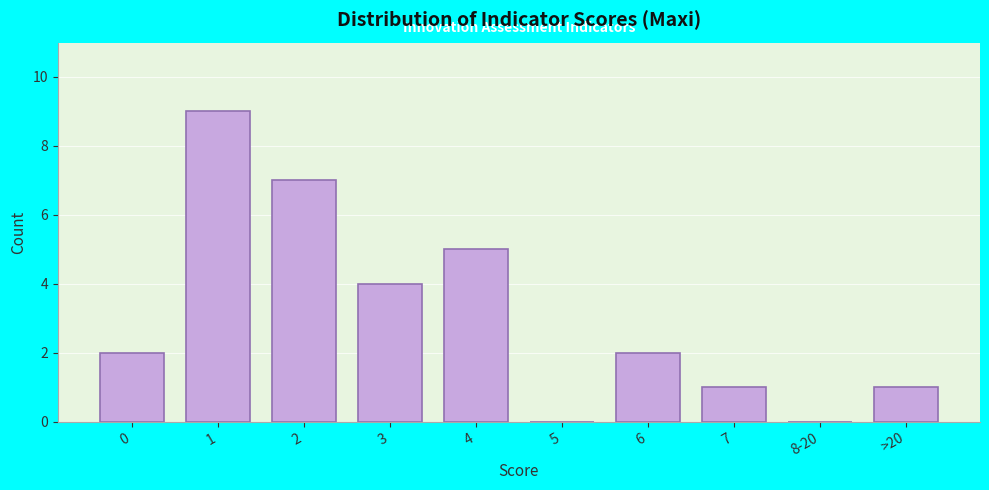

Reading right to left, extract all data points from this chart.

>20=1	8-20=0	7=1	6=2	5=0	4=5	3=4	2=7	1=9	0=2